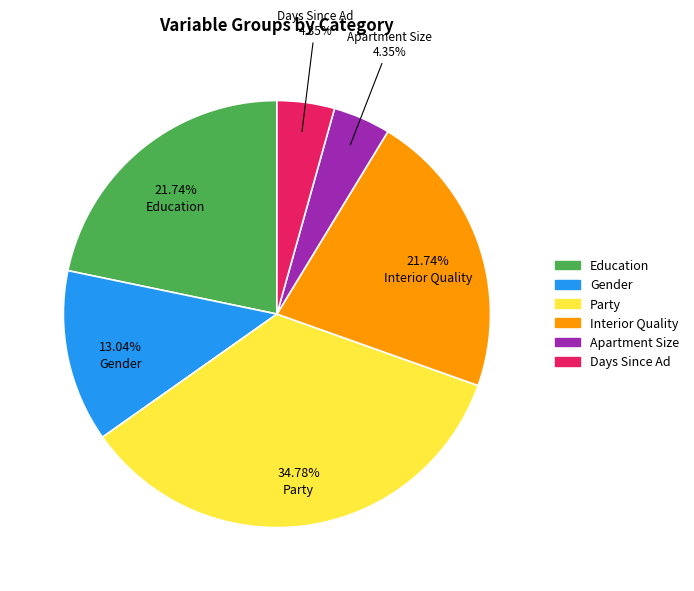

How many slices are in this pie chart?

6